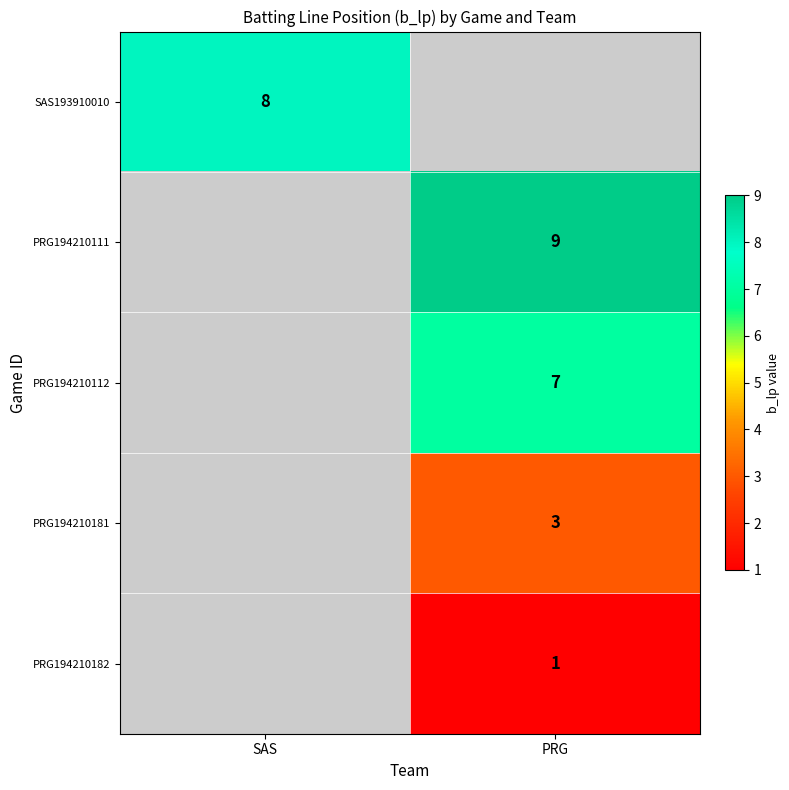

The value of PRG194210181 at PRG is 1. True or false?

False